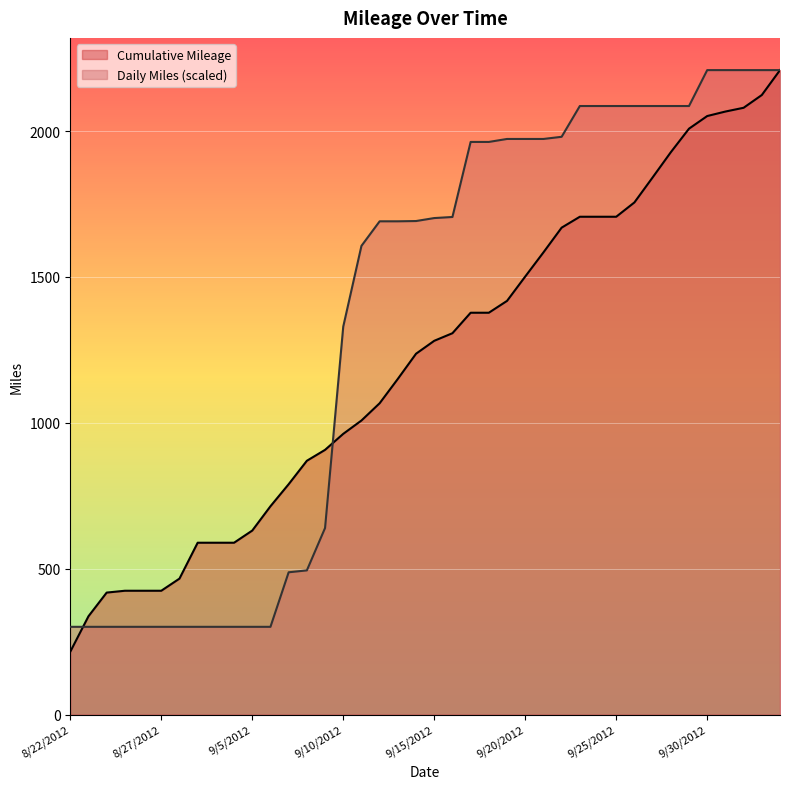

What are all the series names shown in the legend?

Cumulative Mileage, Daily Miles (scaled)